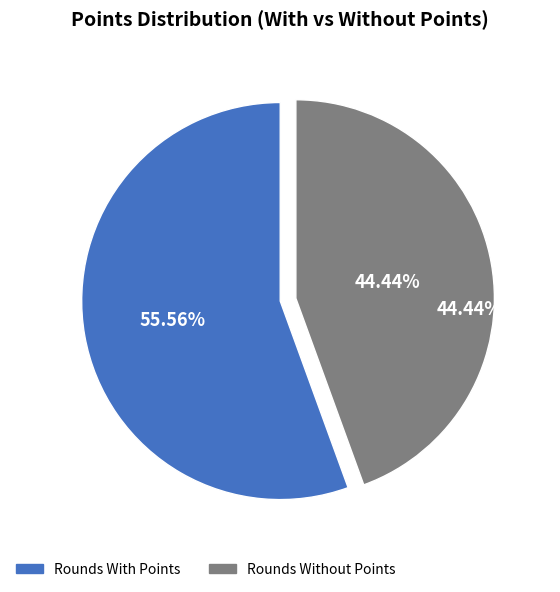

Is there any slice that represents more than half of the pie?

Yes